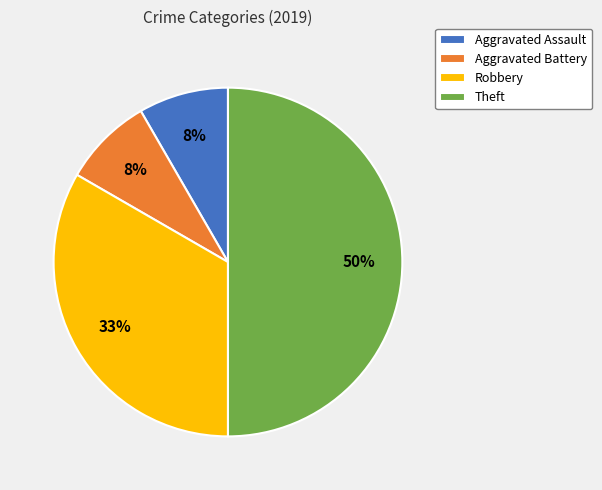

The Aggravated Battery slice represents 1% of the pie. True or false?

False